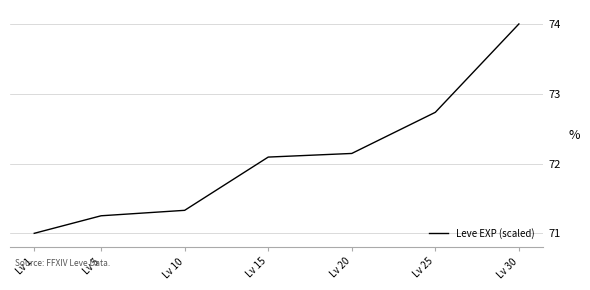

True or false: the data has more than 0 interior local peaks.

False